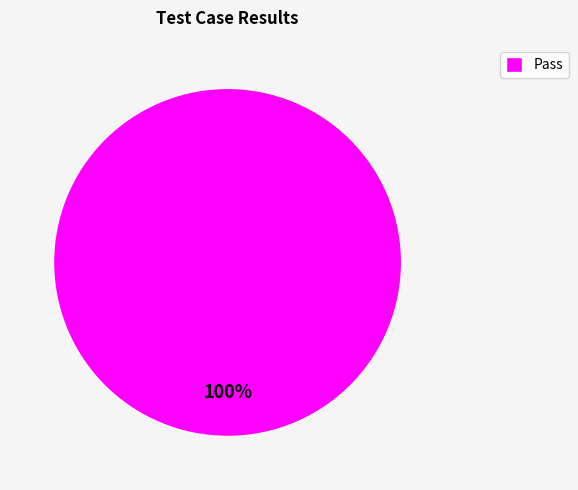

To the nearest percent, what portion does Pass represent?

100%